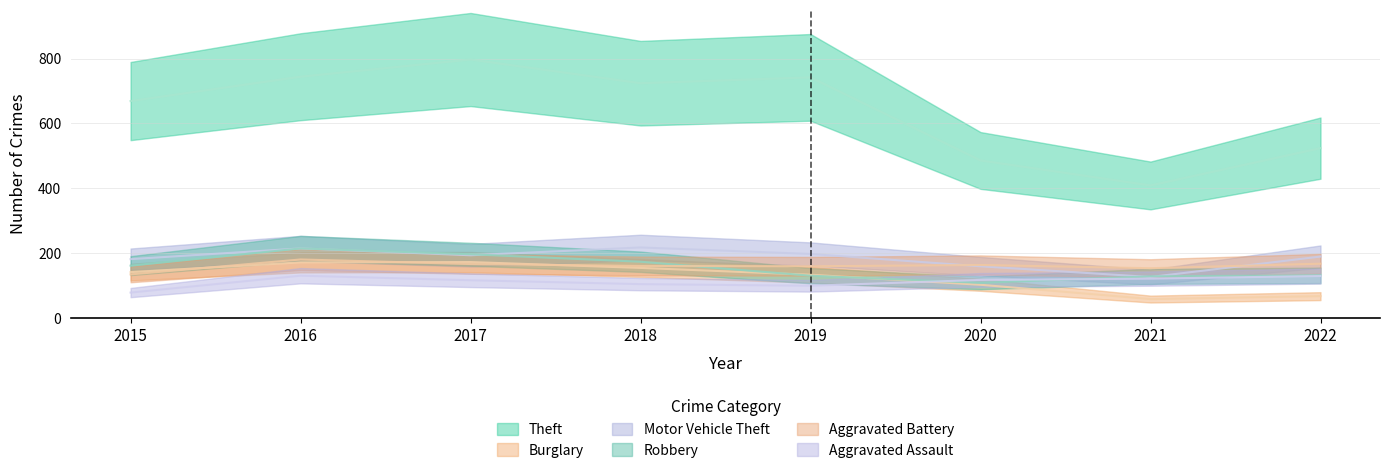

What is the difference between the Aggravated Assault values at 2019 and 2017?

17